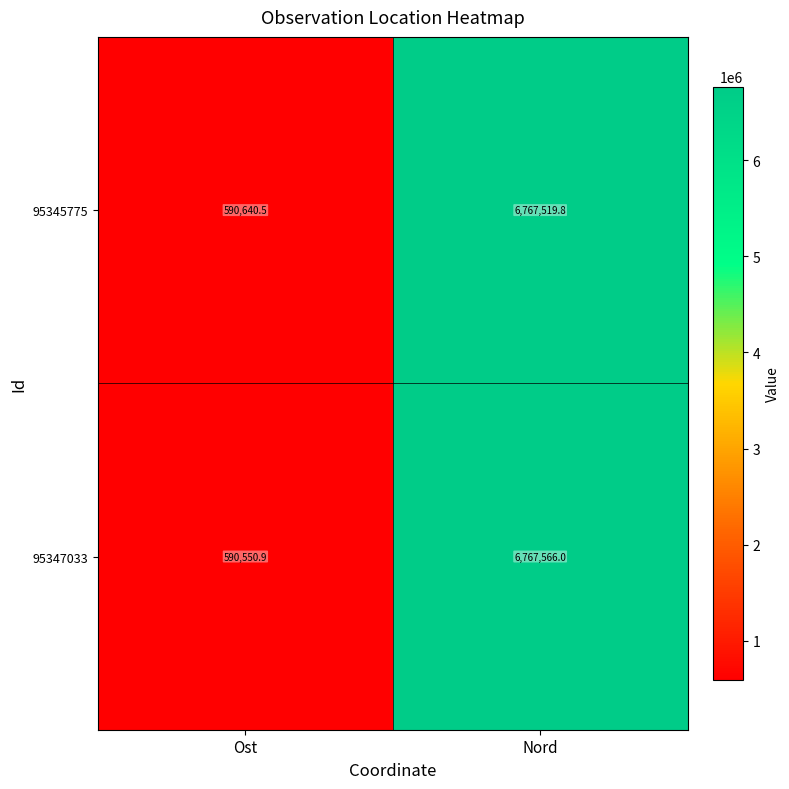

Rank the series at Nord from lowest to highest value.

95345775, 95347033